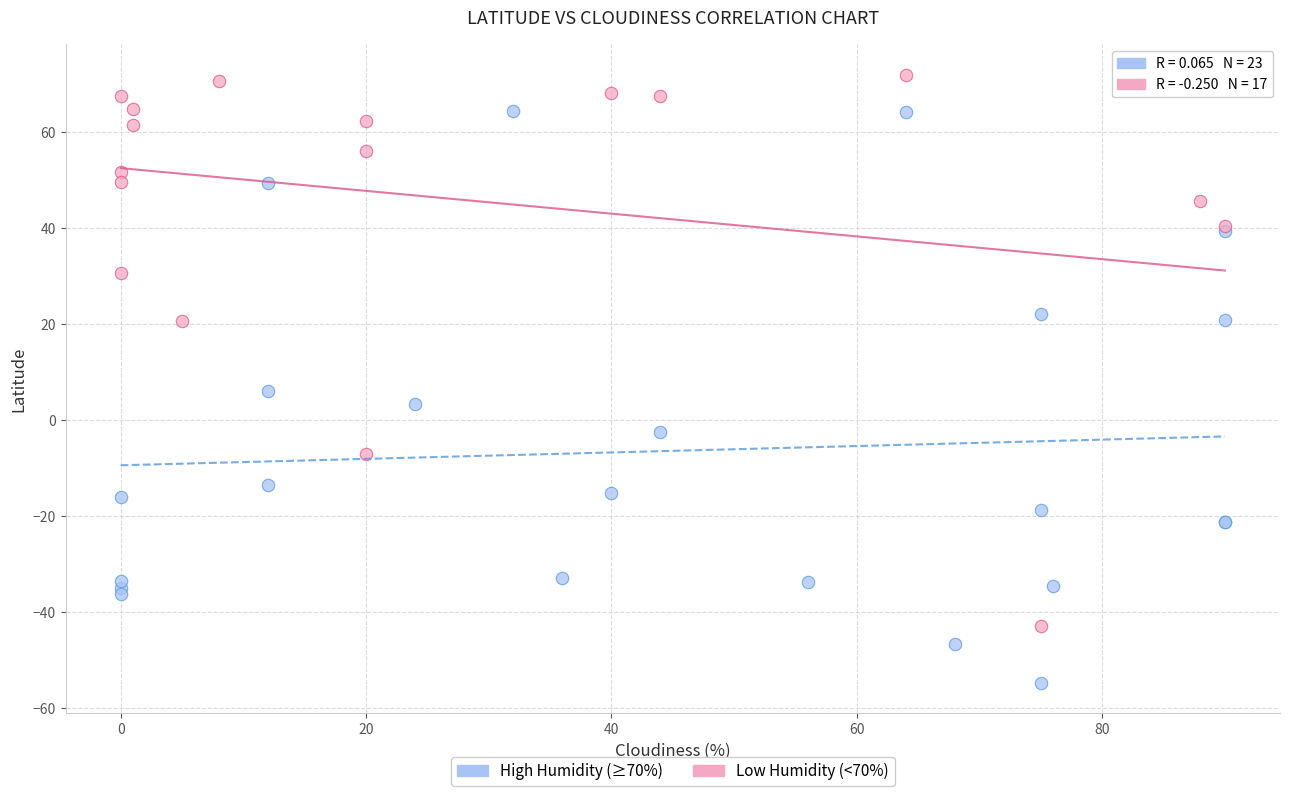

Which series reaches the maximum Y coordinate?

Low Humidity (<70%)